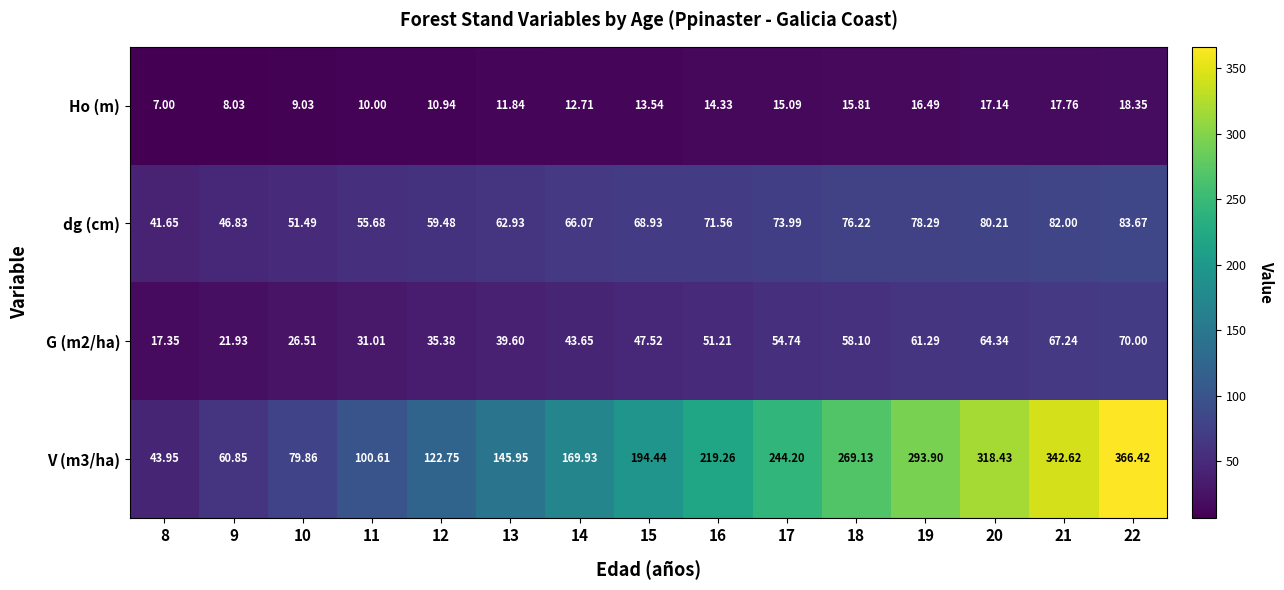

Rank the series by their maximum value, from highest to lowest.

V (m3/ha), dg (cm), G (m2/ha), Ho (m)